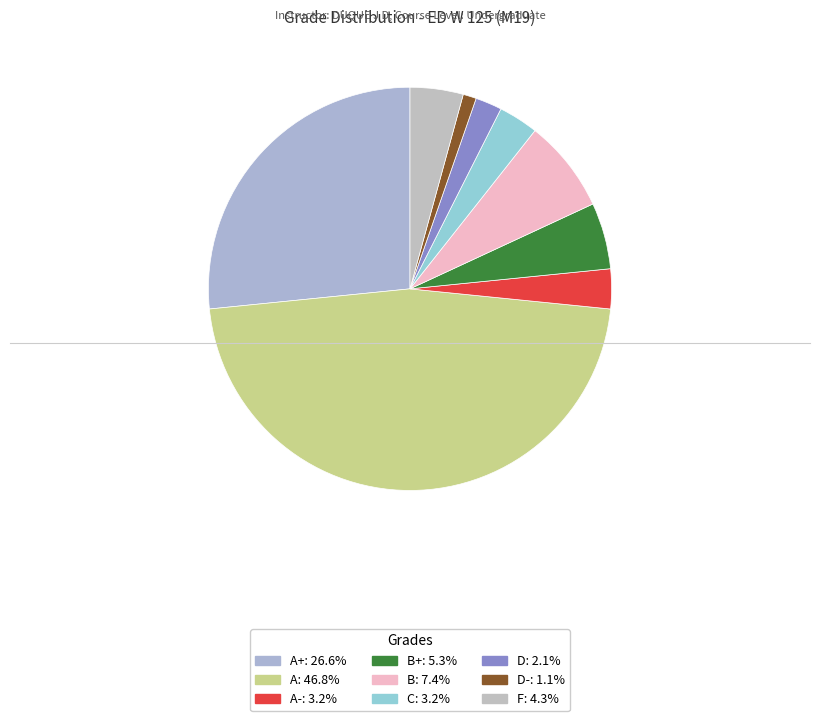

Is there any slice that represents more than half of the pie?

No